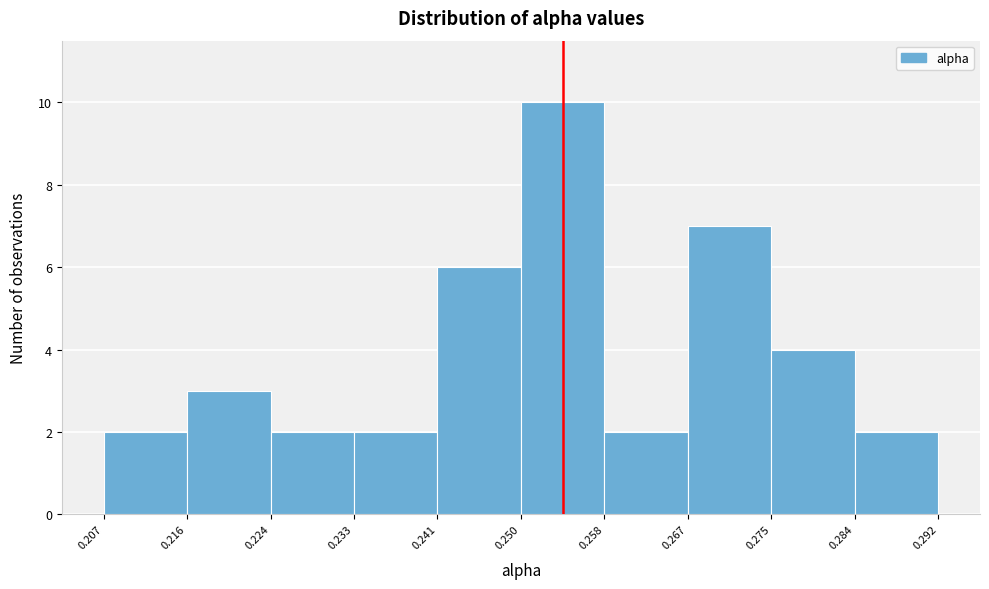

Reading left to right, list every bar in this chart as the range it spans on the x-axis followed by its height. The values are not printed on the chart, so give them approximately, as read against the axis.

0.207 to 0.216: 2
0.216 to 0.224: 3
0.224 to 0.233: 2
0.233 to 0.241: 2
0.241 to 0.250: 6
0.250 to 0.258: 10
0.258 to 0.267: 2
0.267 to 0.275: 7
0.275 to 0.284: 4
0.284 to 0.292: 2